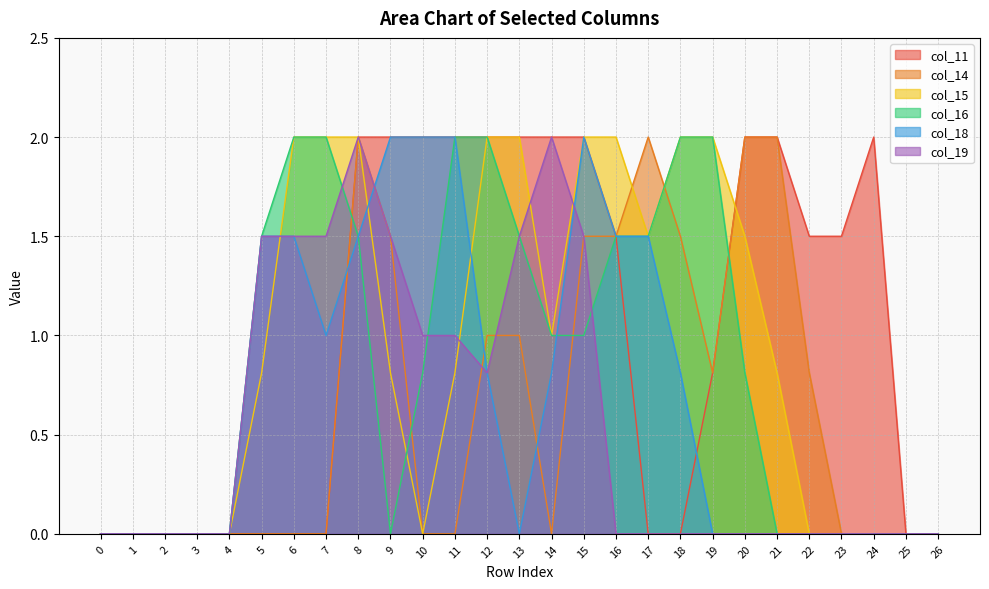

What are all the series names shown in the legend?

col_11, col_14, col_15, col_16, col_18, col_19